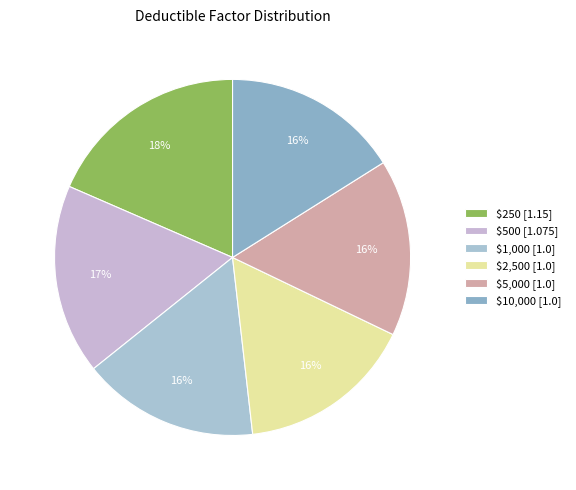

Rank the categories by value from lowest to highest.

$1,000, $2,500, $5,000, $10,000, $500, $250